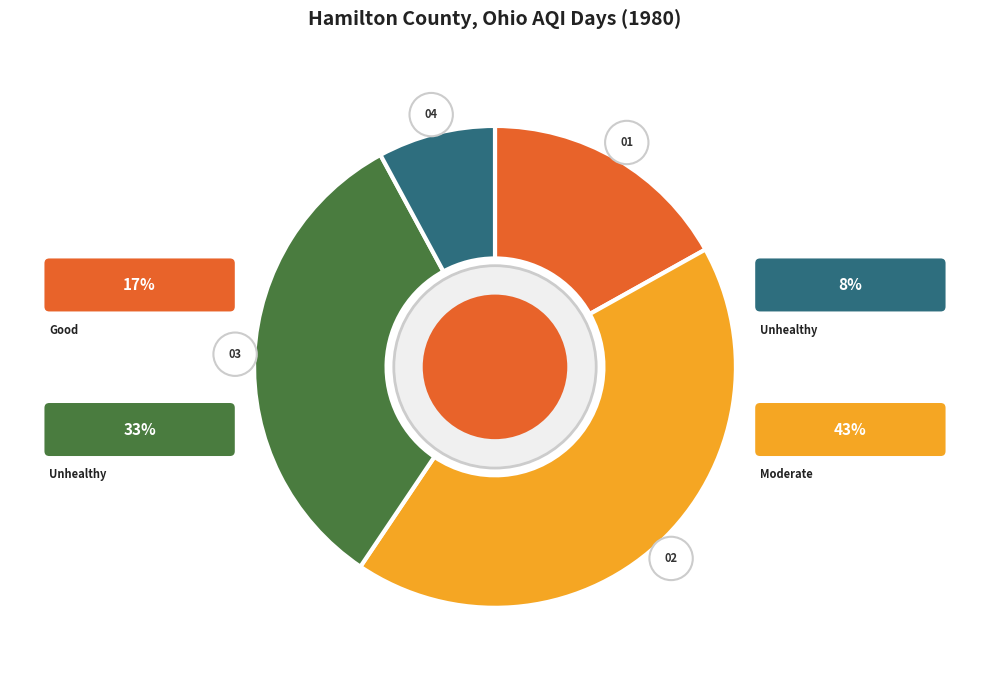

True or false: Unhealthy for Sensitive Groups Days accounts for 26% of the total.

False